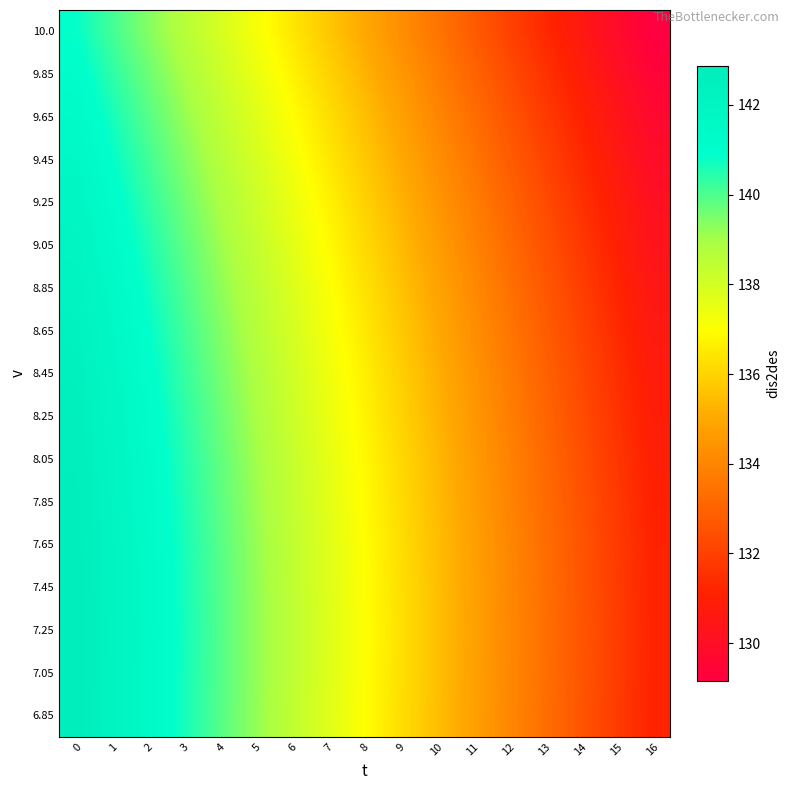

Reading left to right, what are all the values shown in this chart?

6.85: 0=142.8	1=142.1	2=141.4	3=140.7	4=139.9	5=139.2	6=138.5	7=137.7	8=137.0	9=136.3	10=135.5	11=134.8	12=134.1	13=133.3	14=132.6	15=131.9	16=131.2
7.05: 0=142.9	1=142.1	2=141.4	3=140.7	4=139.9	5=139.2	6=138.5	7=137.8	8=137.0	9=136.3	10=135.6	11=134.8	12=134.1	13=133.4	14=132.6	15=131.9	16=131.2
7.25: 0=142.9	1=142.1	2=141.4	3=140.7	4=139.9	5=139.2	6=138.5	7=137.8	8=137.0	9=136.3	10=135.6	11=134.8	12=134.1	13=133.4	14=132.7	15=131.9	16=131.2
7.45: 0=142.8	1=142.1	2=141.4	3=140.7	4=139.9	5=139.2	6=138.5	7=137.7	8=137.0	9=136.3	10=135.6	11=134.8	12=134.1	13=133.4	14=132.6	15=131.9	16=131.2
7.65: 0=142.8	1=142.1	2=141.4	3=140.6	4=139.9	5=139.2	6=138.4	7=137.7	8=137.0	9=136.2	10=135.5	11=134.8	12=134.1	13=133.3	14=132.6	15=131.9	16=131.1
7.85: 0=142.8	1=142.0	2=141.3	3=140.6	4=139.8	5=139.1	6=138.4	7=137.7	8=136.9	9=136.2	10=135.5	11=134.7	12=134.0	13=133.3	14=132.5	15=131.8	16=131.1
8.05: 0=142.7	1=142.0	2=141.2	3=140.5	4=139.8	5=139.0	6=138.3	7=137.6	8=136.8	9=136.1	10=135.4	11=134.7	12=133.9	13=133.2	14=132.5	15=131.7	16=131.0
8.25: 0=142.6	1=141.9	2=141.1	3=140.4	4=139.7	5=138.9	6=138.2	7=137.5	8=136.8	9=136.0	10=135.3	11=134.6	12=133.8	13=133.1	14=132.4	15=131.6	16=130.9
8.45: 0=142.5	1=141.8	2=141.0	3=140.3	4=139.6	5=138.8	6=138.1	7=137.4	8=136.6	9=135.9	10=135.2	11=134.4	12=133.7	13=133.0	14=132.3	15=131.5	16=130.8
8.65: 0=142.3	1=141.6	2=140.9	3=140.2	4=139.4	5=138.7	6=138.0	7=137.2	8=136.5	9=135.8	10=135.0	11=134.3	12=133.6	13=132.9	14=132.1	15=131.4	16=130.7
8.85: 0=142.2	1=141.5	2=140.7	3=140.0	4=139.3	5=138.5	6=137.8	7=137.1	8=136.3	9=135.6	10=134.9	11=134.2	12=133.4	13=132.7	14=132.0	15=131.2	16=130.5
9.05: 0=142.0	1=141.3	2=140.5	3=139.8	4=139.1	5=138.4	6=137.6	7=136.9	8=136.2	9=135.4	10=134.7	11=134.0	12=133.2	13=132.5	14=131.8	15=131.1	16=130.3
9.25: 0=141.8	1=141.1	2=140.4	3=139.6	4=138.9	5=138.2	6=137.4	7=136.7	8=136.0	9=135.2	10=134.5	11=133.8	12=133.1	13=132.3	14=131.6	15=130.9	16=130.1
9.45: 0=141.6	1=140.9	2=140.1	3=139.4	4=138.7	5=138.0	6=137.2	7=136.5	8=135.8	9=135.0	10=134.3	11=133.6	12=132.8	13=132.1	14=131.4	15=130.7	16=129.9
9.65: 0=141.4	1=140.6	2=139.9	3=139.2	4=138.5	5=137.7	6=137.0	7=136.3	8=135.5	9=134.8	10=134.1	11=133.3	12=132.6	13=131.9	14=131.2	15=130.4	16=129.7
9.85: 0=141.1	1=140.4	2=139.7	3=138.9	4=138.2	5=137.5	6=136.7	7=136.0	8=135.3	9=134.5	10=133.8	11=133.1	12=132.3	13=131.6	14=130.9	15=130.2	16=129.4
10.0: 0=140.8	1=140.1	2=139.4	3=138.7	4=137.9	5=137.2	6=136.5	7=135.7	8=135.0	9=134.3	10=133.5	11=132.8	12=132.1	13=131.3	14=130.6	15=129.9	16=129.2